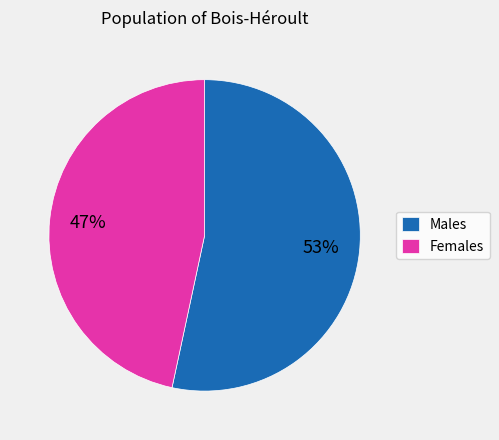

Which has a higher value, Males or Females?

Males